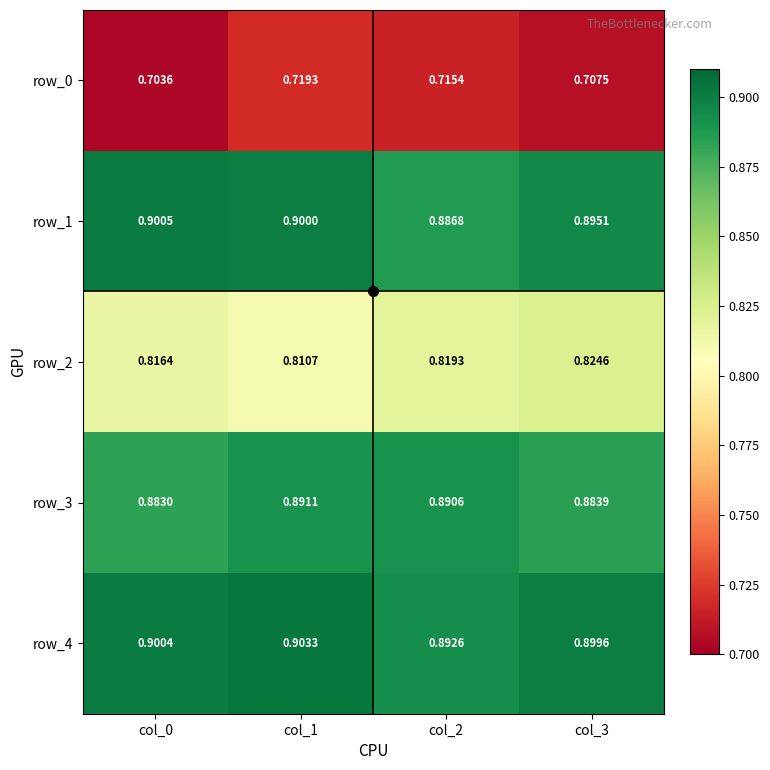

Which series changed the most between col_0 and col_2?

row_1